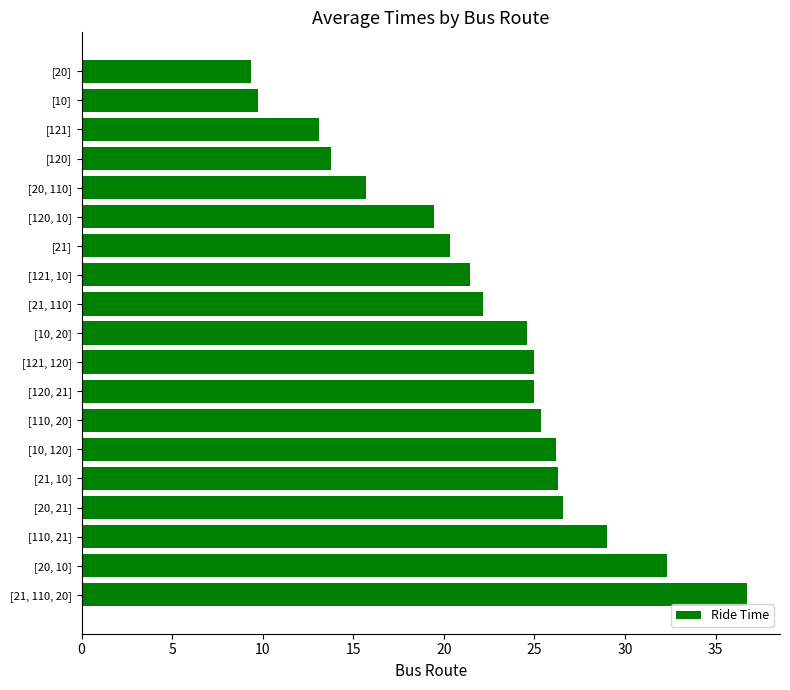

The chart shows a value of 13.1 at [121]. True or false?

True